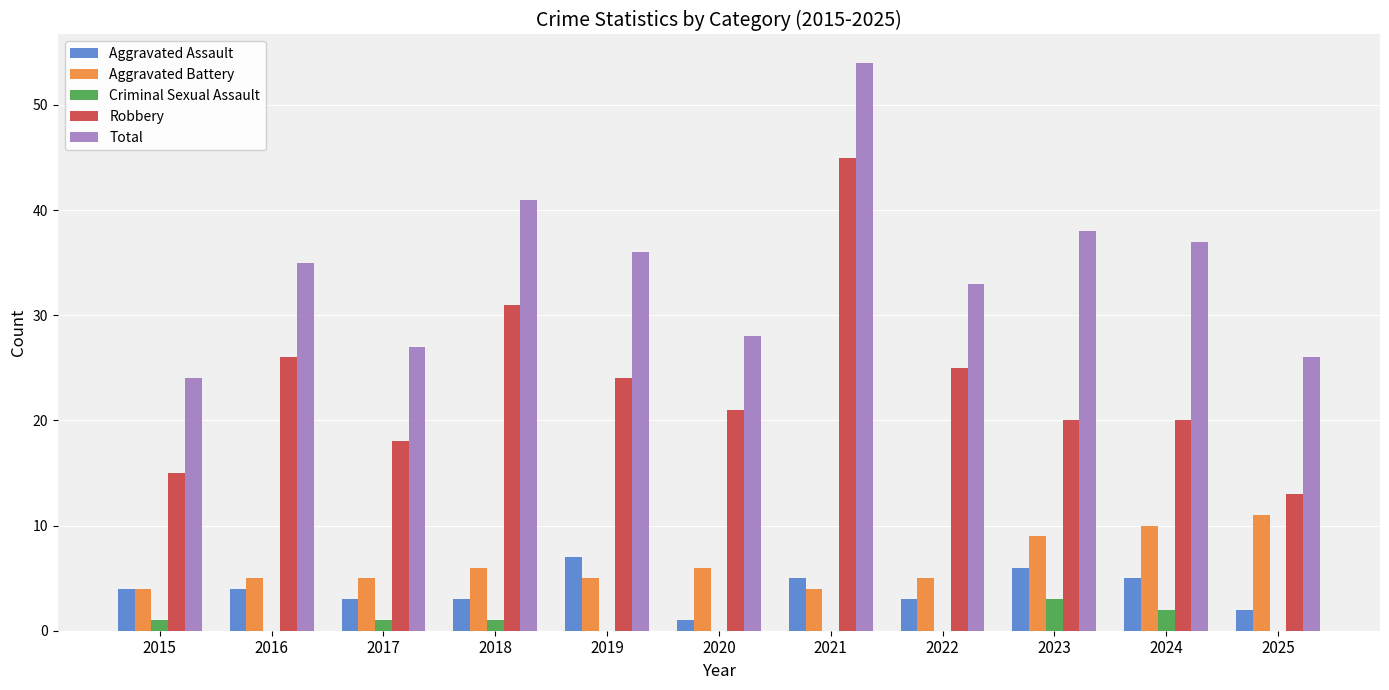

How many series are shown in this chart?

5